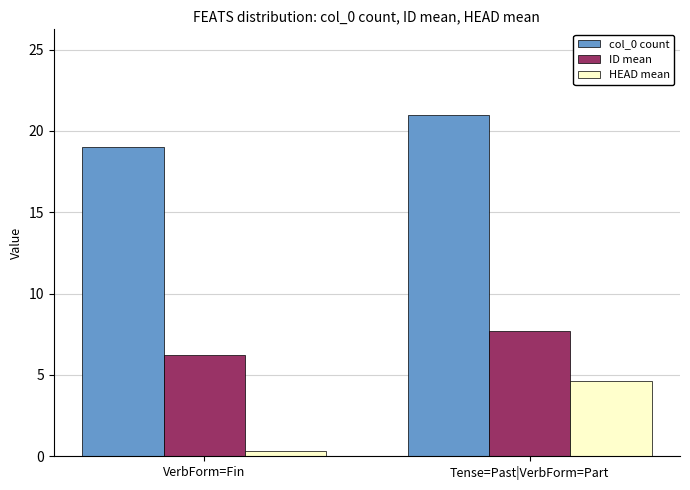

What is the sum of the col_0 count values at VerbForm=Fin and Tense=Past|VerbForm=Part?

40.0